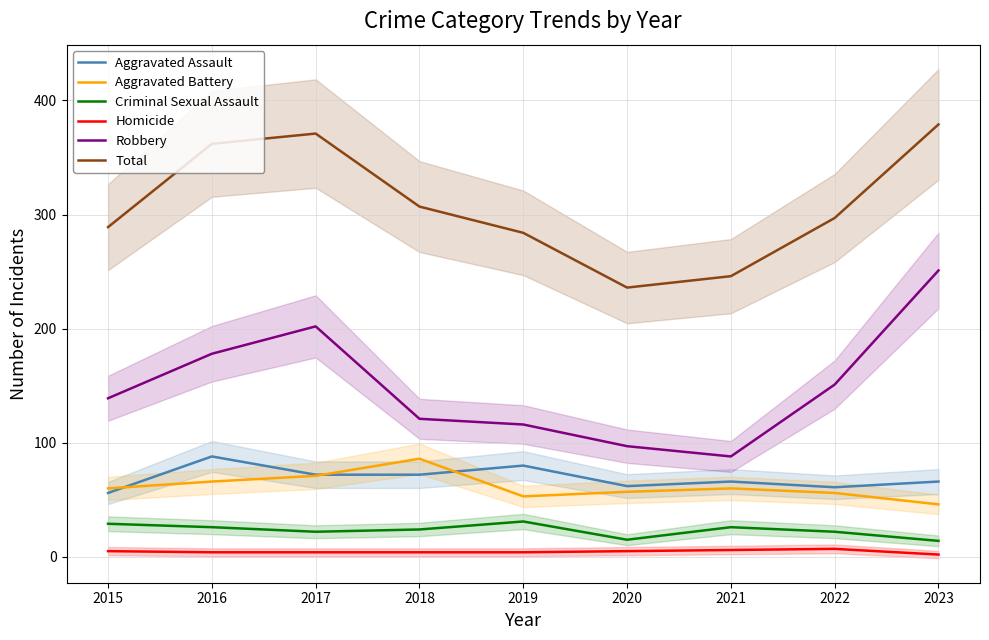

Read the Homicide value at 2019.

4